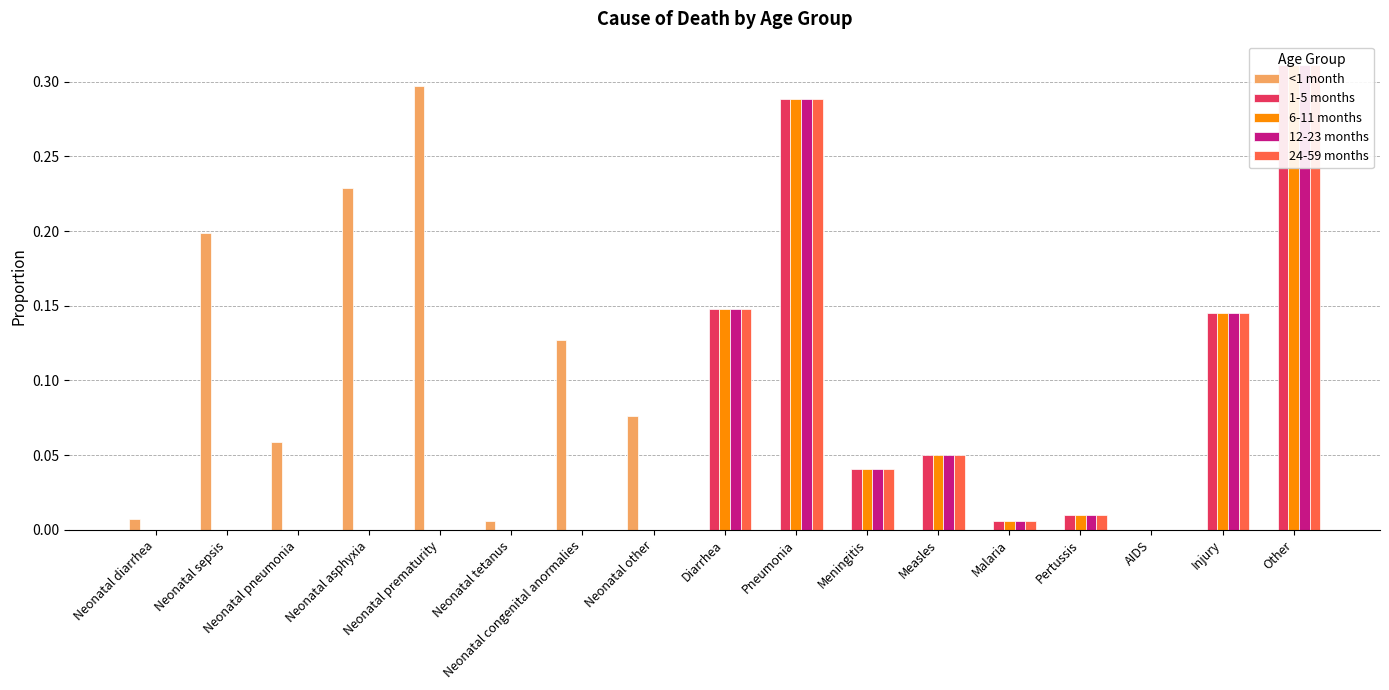

What is the label of the 17th bar from the left?

Other